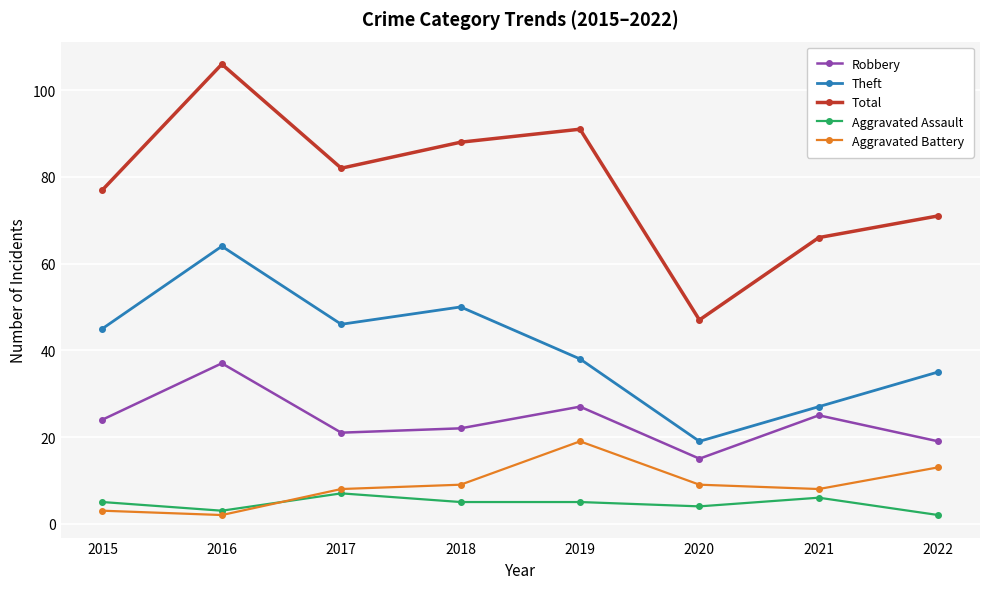

Reading right to left, what are all the values shown in this chart?

Robbery: 2022=19	2021=25	2020=15	2019=27	2018=22	2017=21	2016=37	2015=24
Theft: 2022=35	2021=27	2020=19	2019=38	2018=50	2017=46	2016=64	2015=45
Total: 2022=71	2021=66	2020=47	2019=91	2018=88	2017=82	2016=106	2015=77
Aggravated Assault: 2022=2	2021=6	2020=4	2019=5	2018=5	2017=7	2016=3	2015=5
Aggravated Battery: 2022=13	2021=8	2020=9	2019=19	2018=9	2017=8	2016=2	2015=3